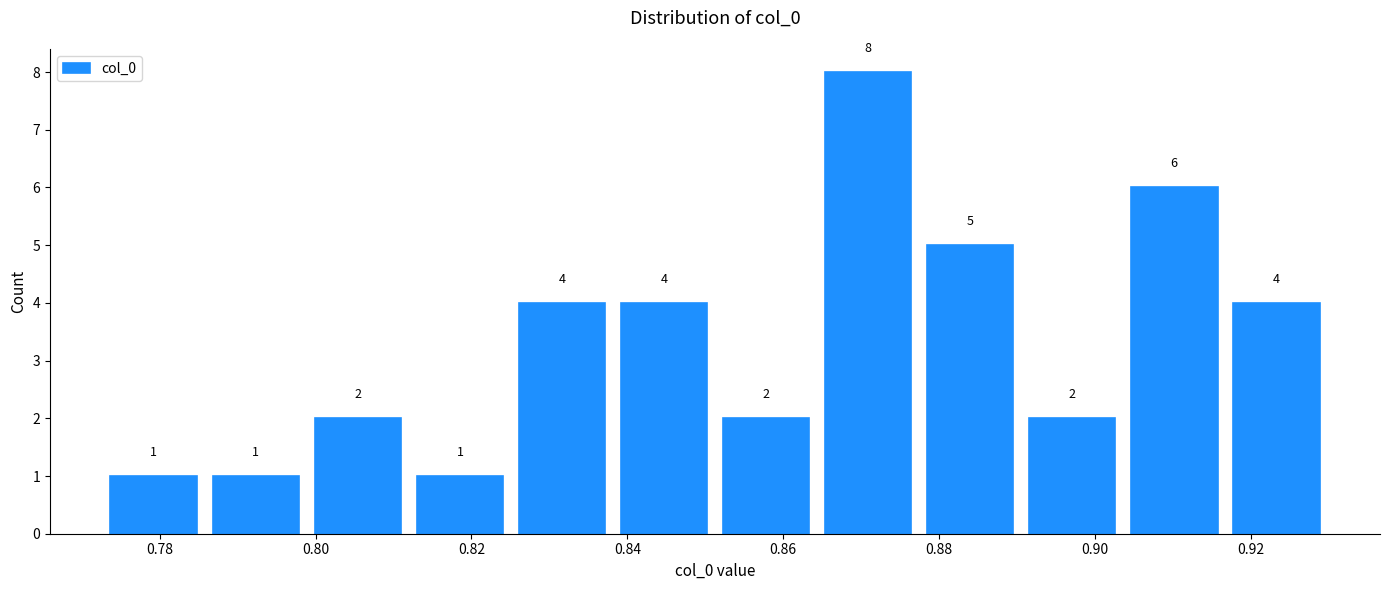

Reading left to right, transcribe this chart: for each bar, give the range it covers on the x-axis and its height. The bar edges are not printed on the chart, so give them approximately, as read against the axis.

0.772 to 0.786: 1
0.786 to 0.798: 1
0.798 to 0.812: 2
0.812 to 0.826: 1
0.826 to 0.838: 4
0.838 to 0.852: 4
0.852 to 0.864: 2
0.864 to 0.878: 8
0.878 to 0.890: 5
0.890 to 0.904: 2
0.904 to 0.916: 6
0.916 to 0.930: 4